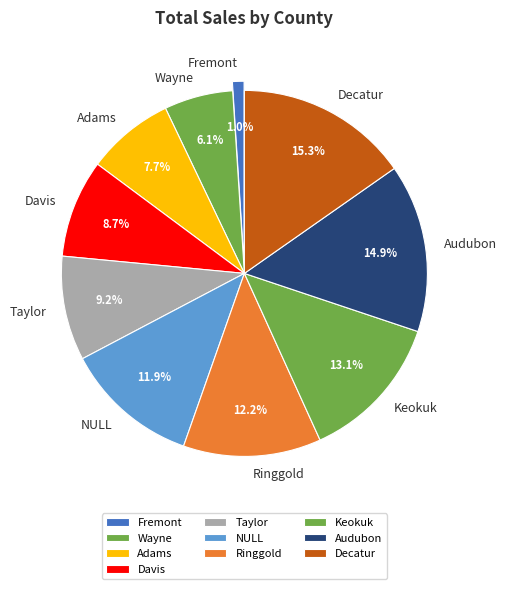

Approximately how many times larger is the value at Taylor compared to Davis?

1.1